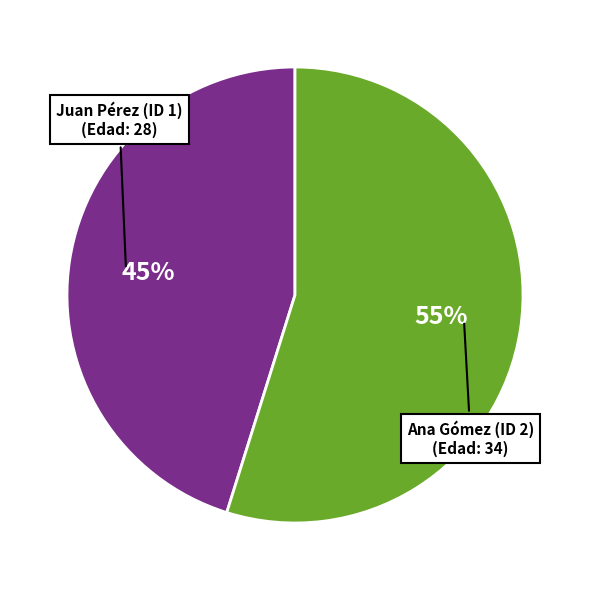

How many slices are in this pie chart?

2